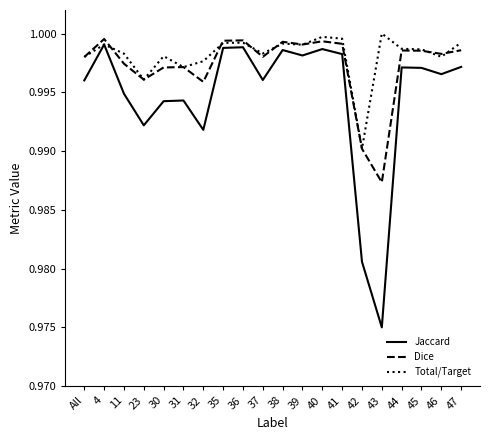

At which category does Jaccard reach its first local valley?

23